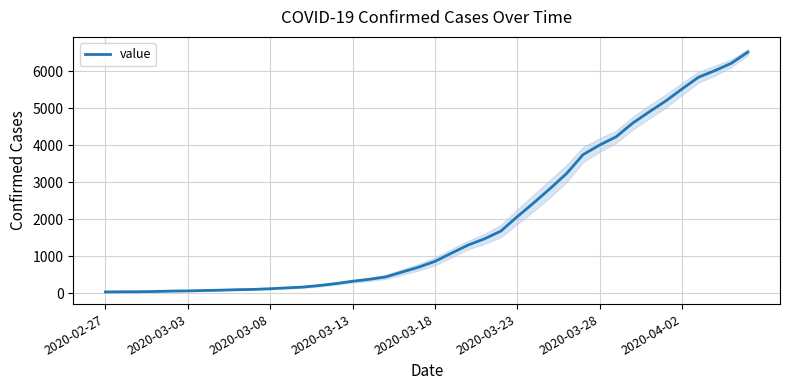

What is the maximum value shown in the chart?

6512